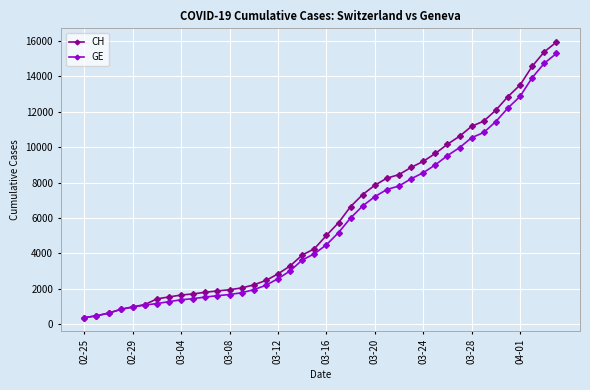

What is the value of the GE point at the 18th from the left?

3010